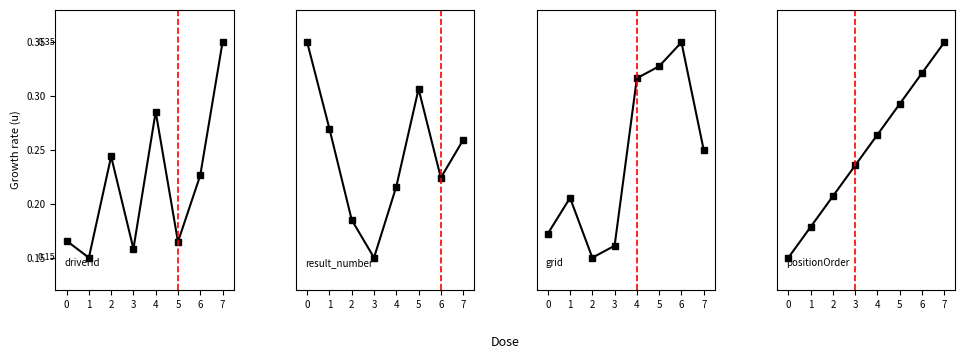

Where is the first local maximum for grid?

1